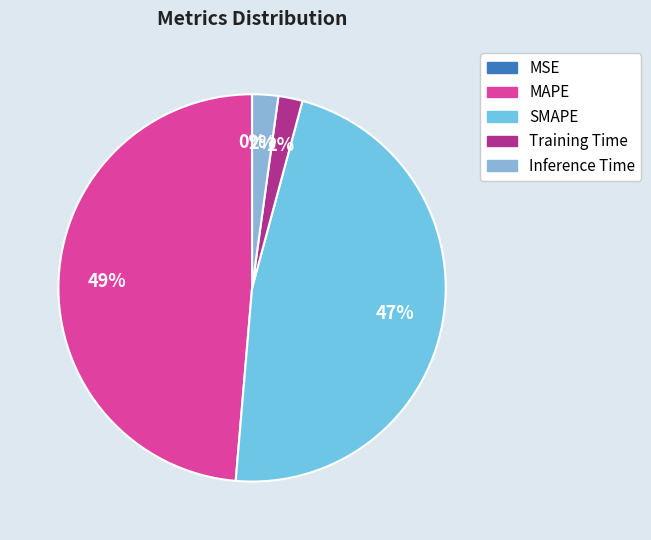

How many segments does this pie chart have?

5